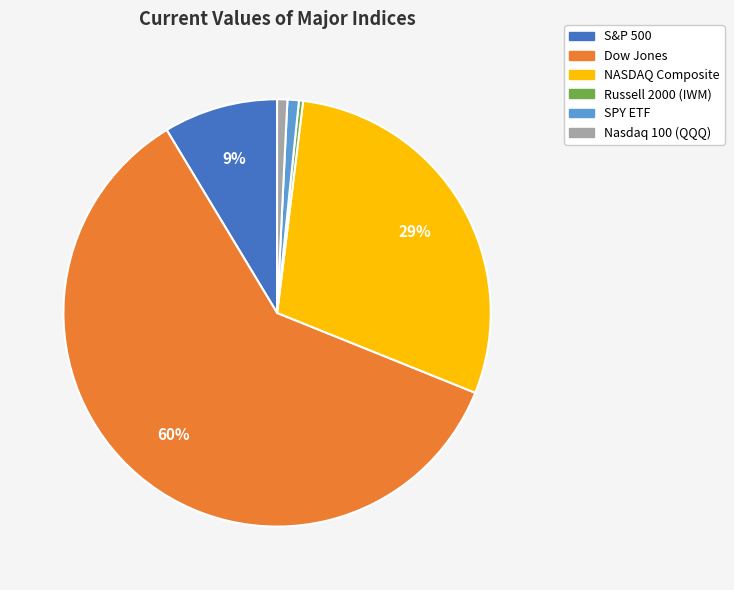

To the nearest percent, what is the combined percentage of Russell 2000 (IWM) and S&P 500?

9%